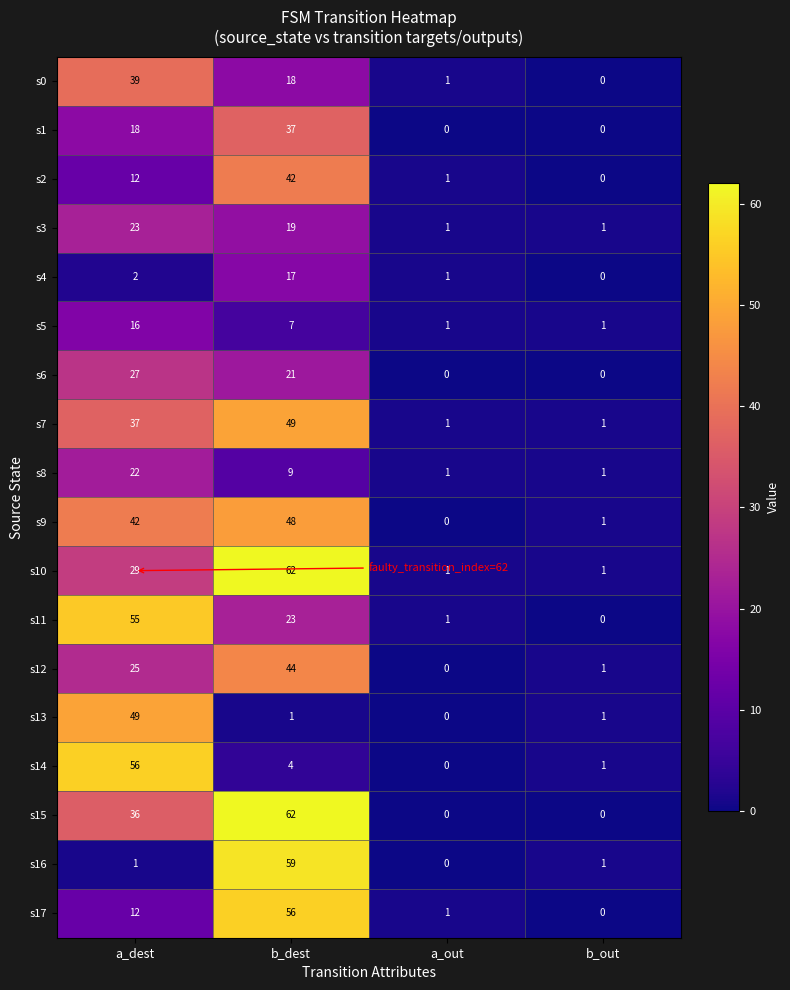

Is it true that s12 equals 0 at a_out?

True